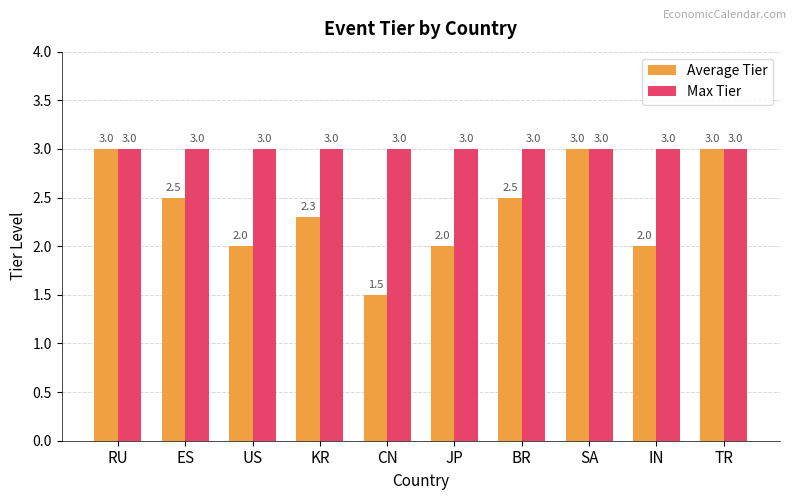

What is the label of the 2nd bar from the right?

IN